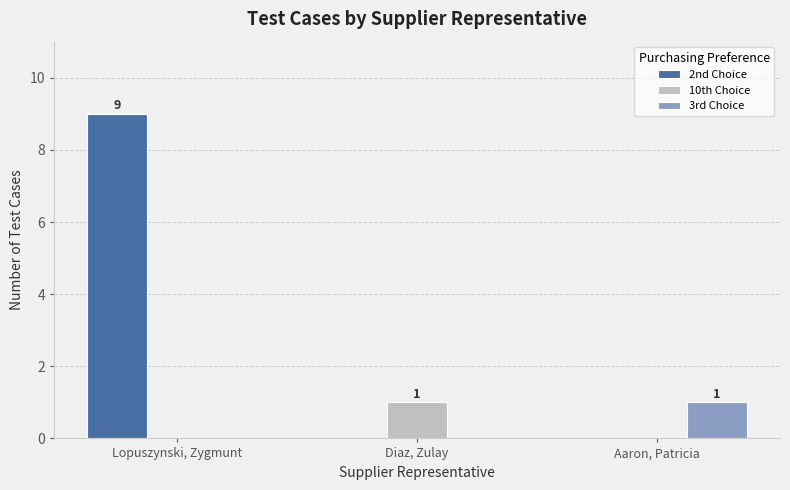

How many groups of bars are there?

3